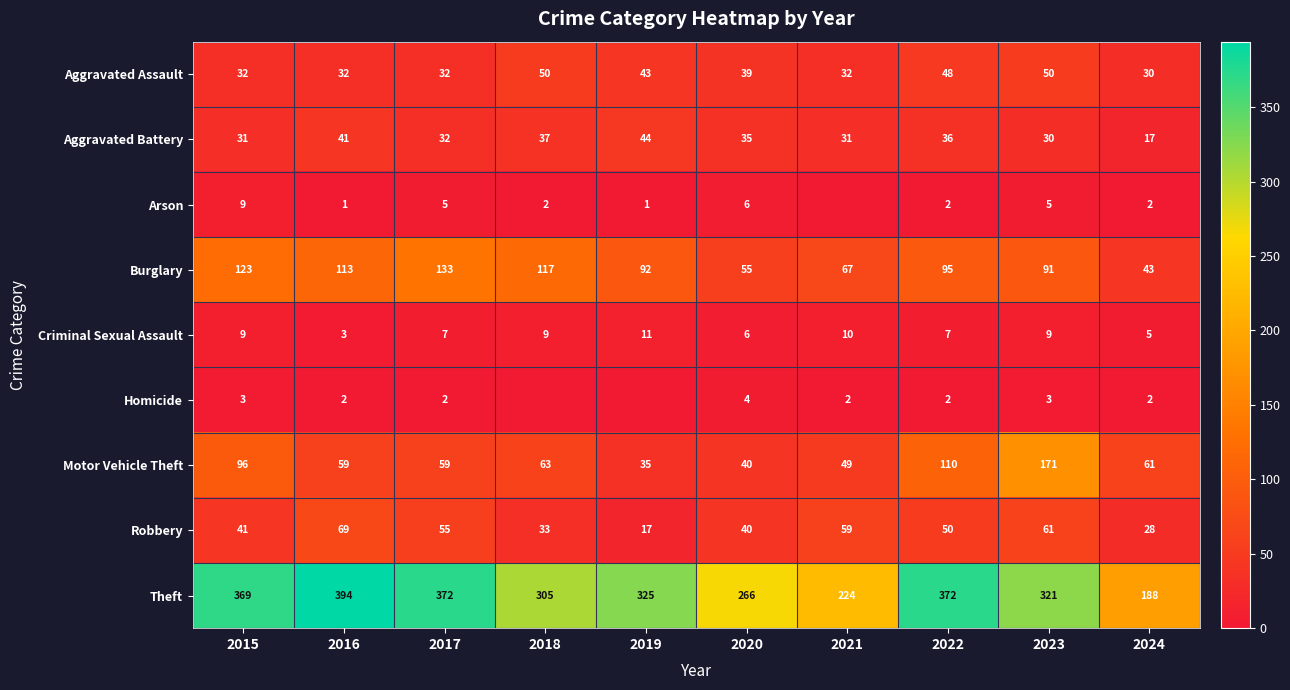

What is the approximate value of Criminal Sexual Assault at 2017?

7